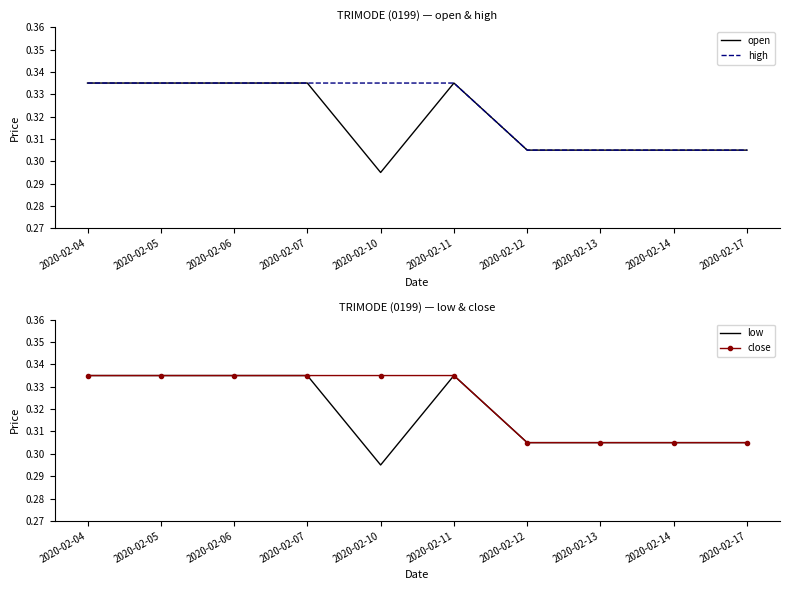

What is the greatest value displayed?

0.3